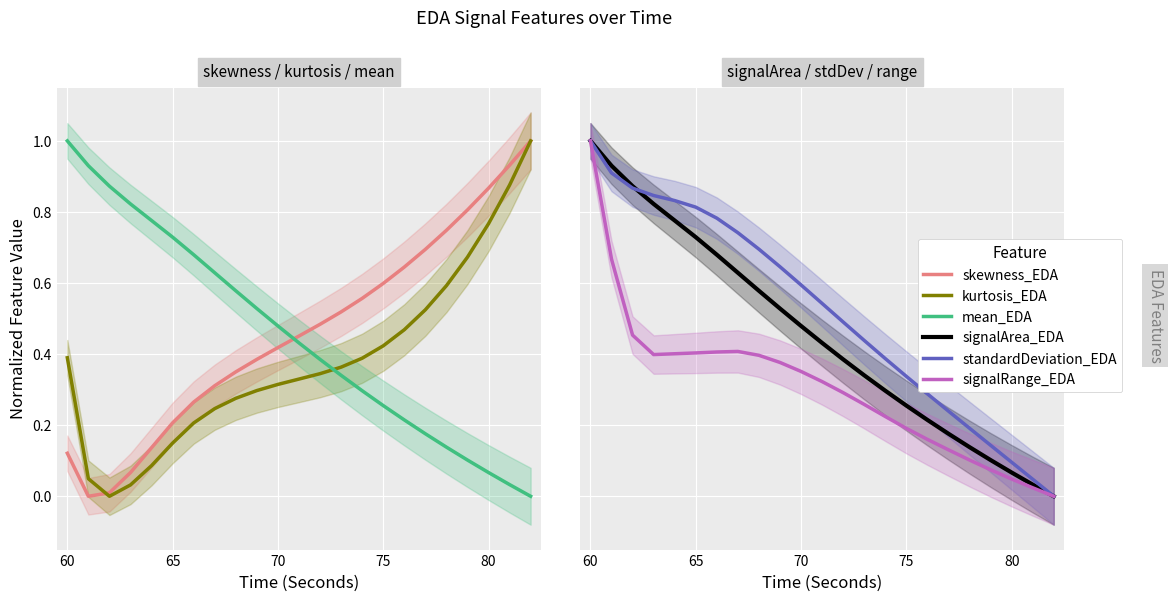

In kurtosis_EDA, how many points are lower than both neighbors (excluding endpoints)?

1